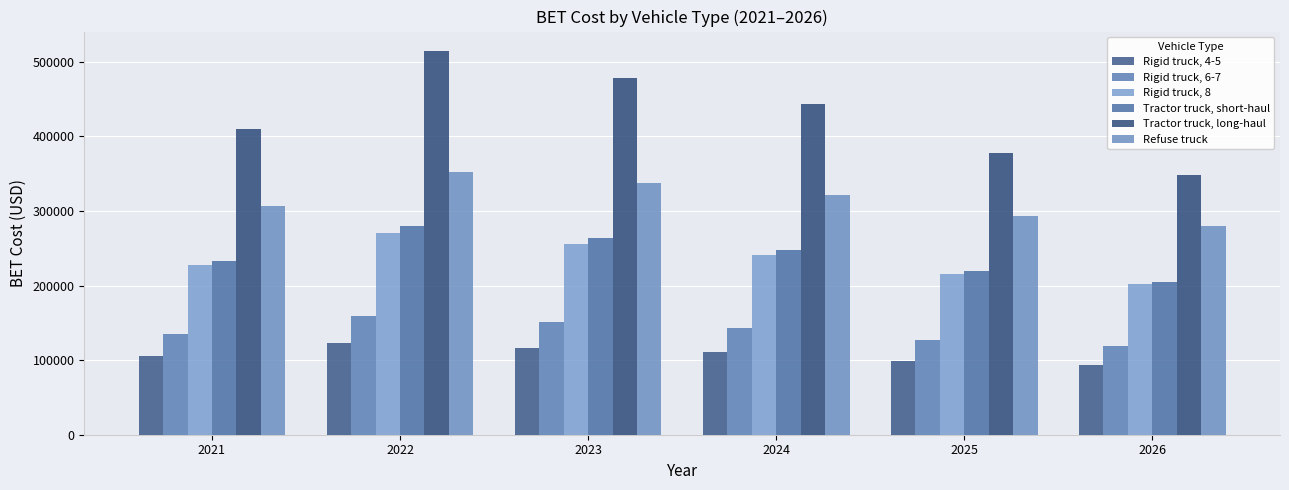

The Rigid truck, 8 series shows 255656.8 at 2023. True or false?

True